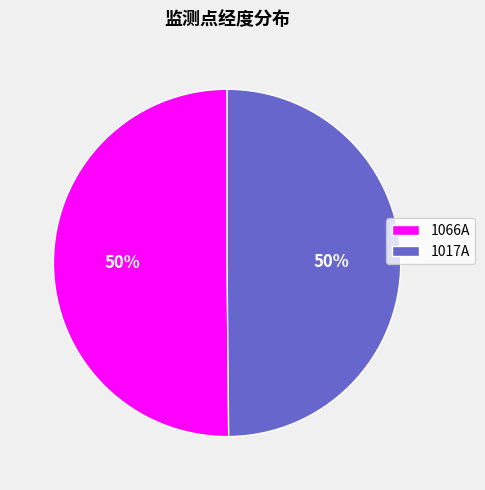

Approximately how many times larger is the value at 1066A compared to 1017A?

1.0